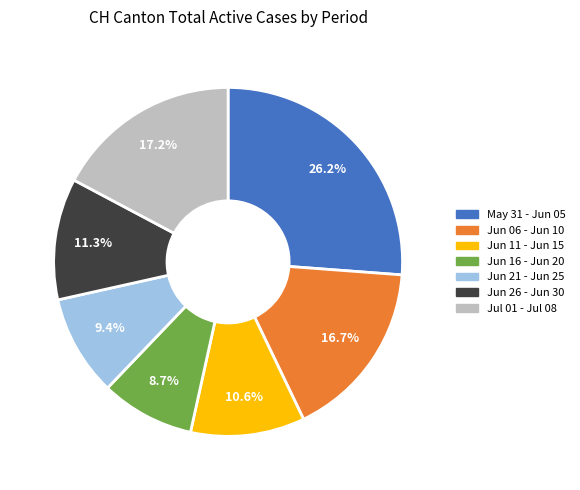

Does any single category account for the majority?

No